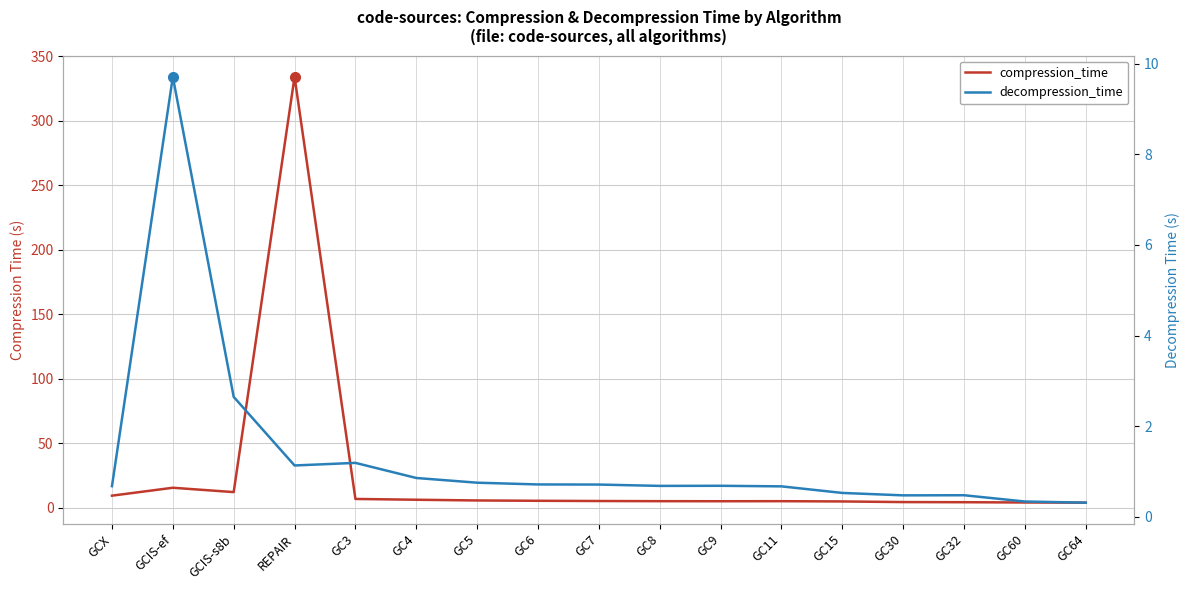

What is the difference between the second highest and second lowest values in the decompression_time series?

2.3